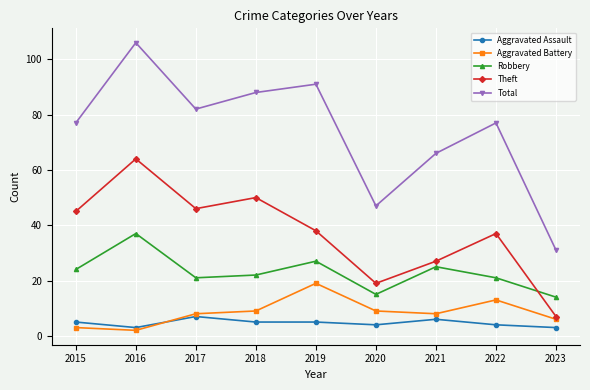

True or false: Total and Robbery intersect in this chart.

False